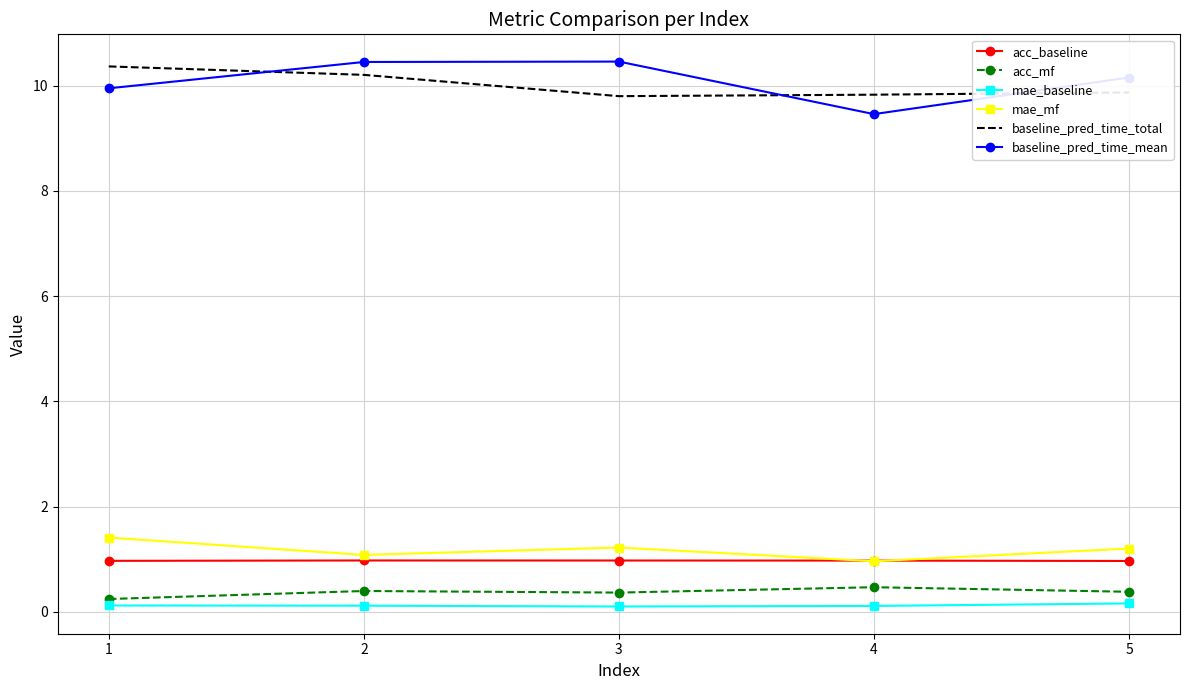

Which series has the widest spread of values?

baseline_pred_time_mean